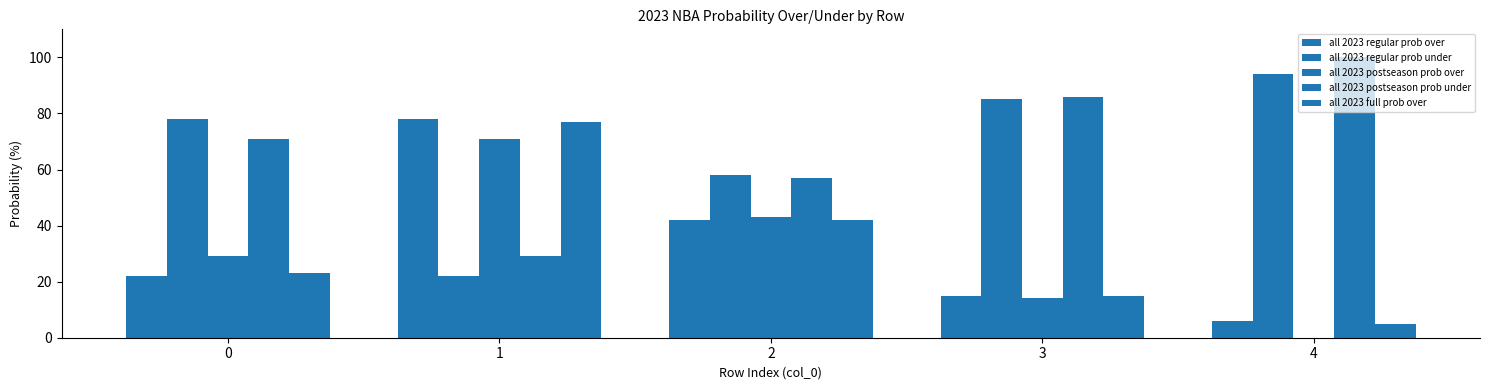

Between 1 and 4, which is larger?

1